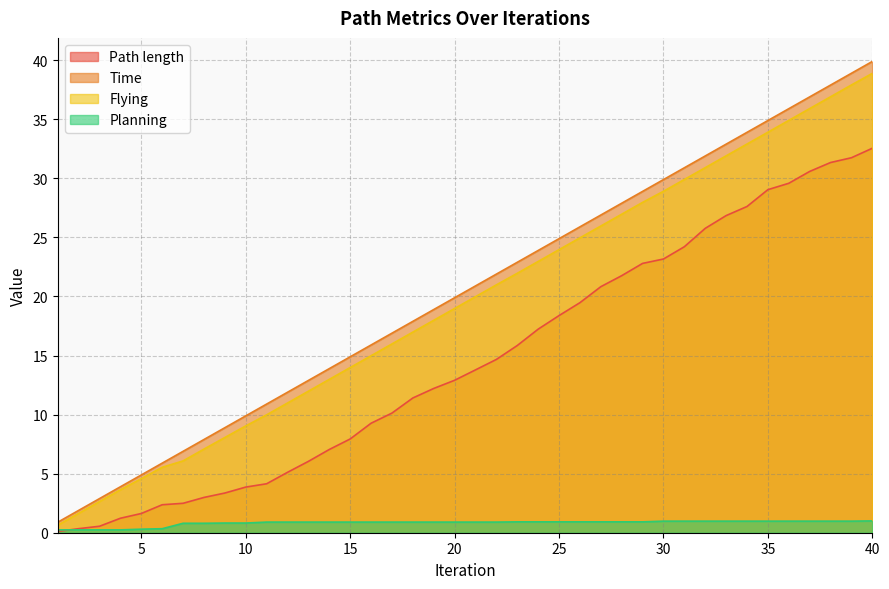

Is it true that Path length equals 15.4 at 36?

False